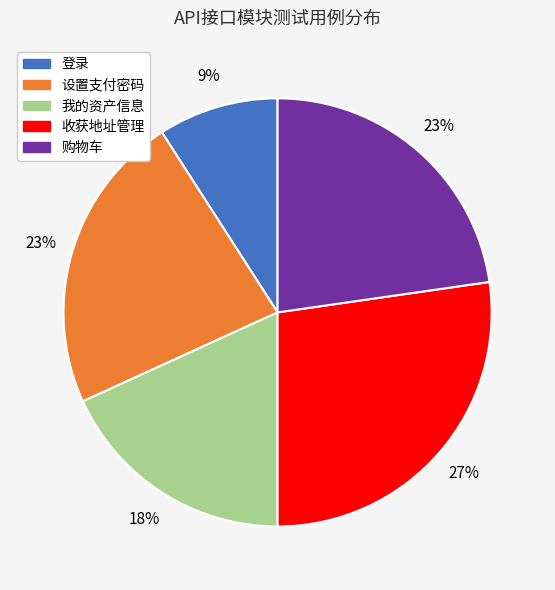

To the nearest percent, what is the difference between the largest and smallest slice percentages?

18%